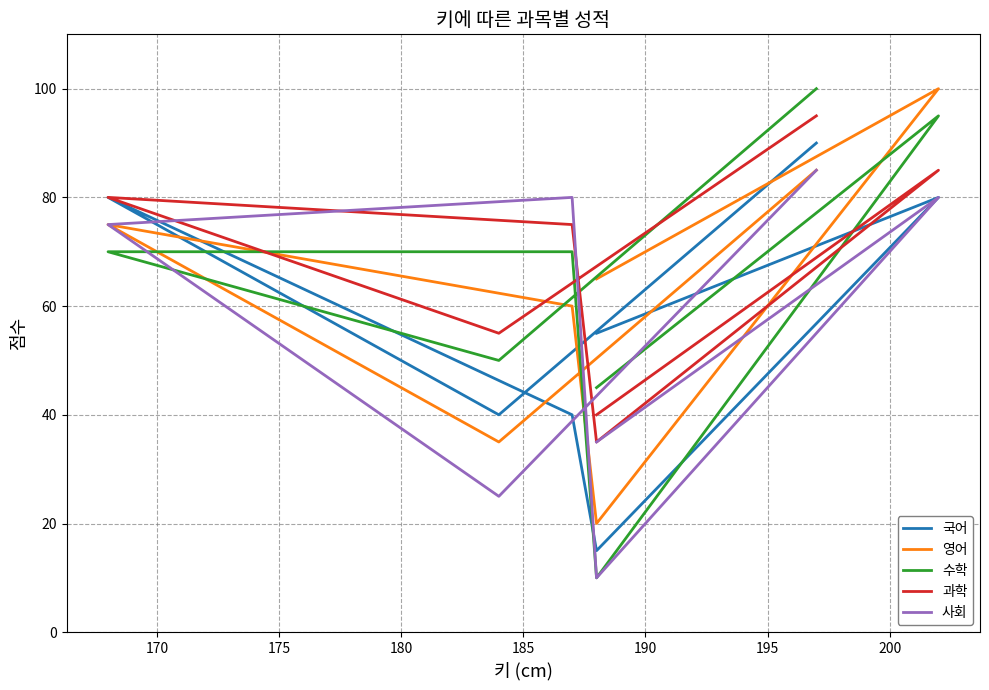

Which series has the largest total across all categories?

과학